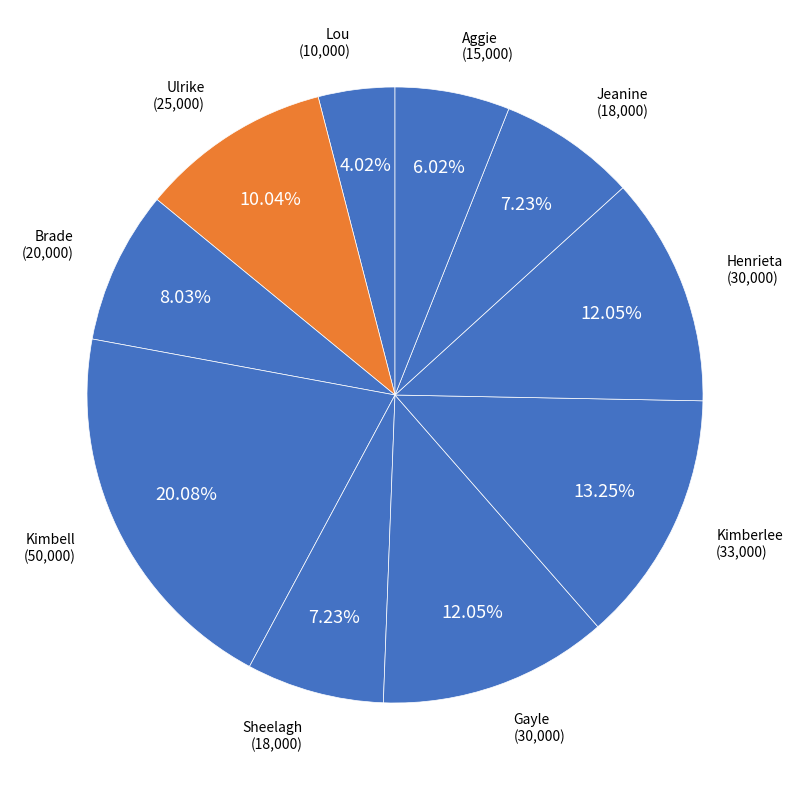

Is it true that Gayle is 12% of the pie?

True